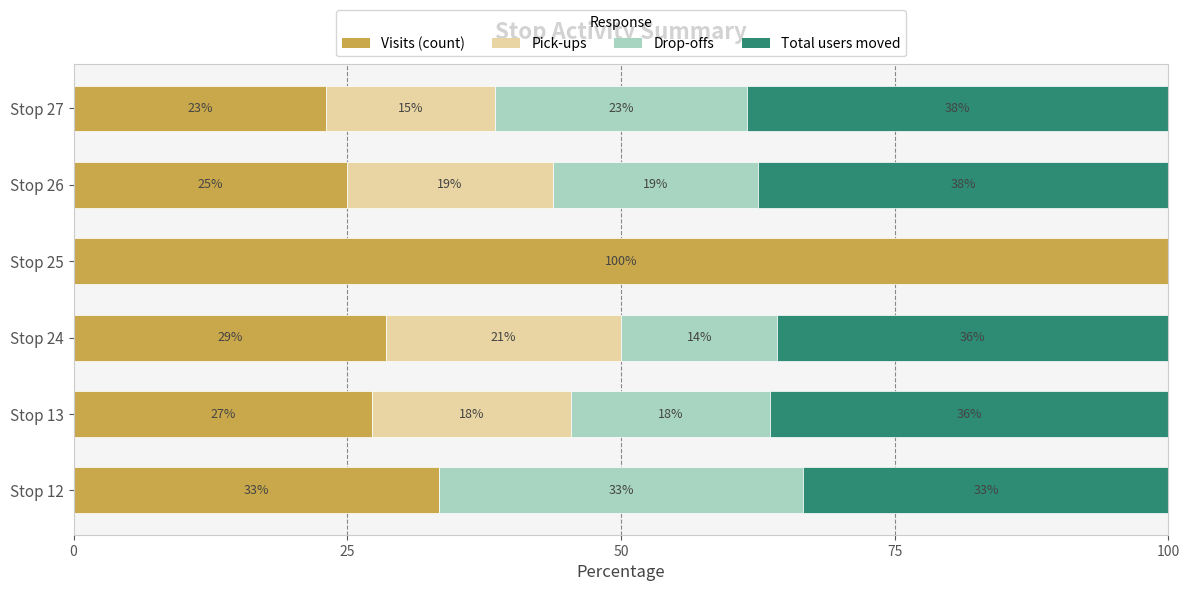

At how many categories does at least one series exceed 50?

1